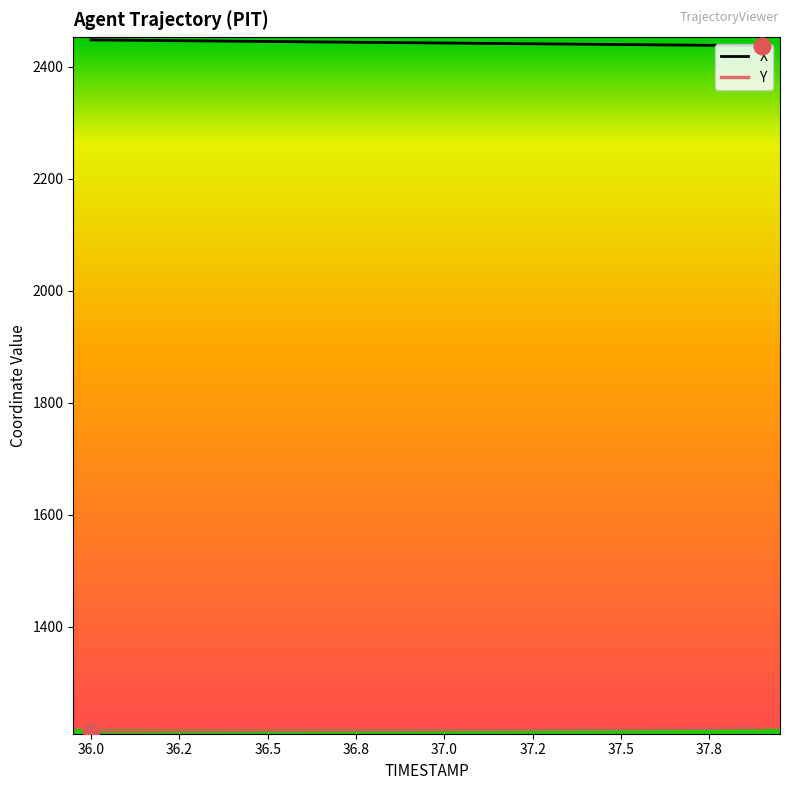

What is the smallest value displayed?

1214.1